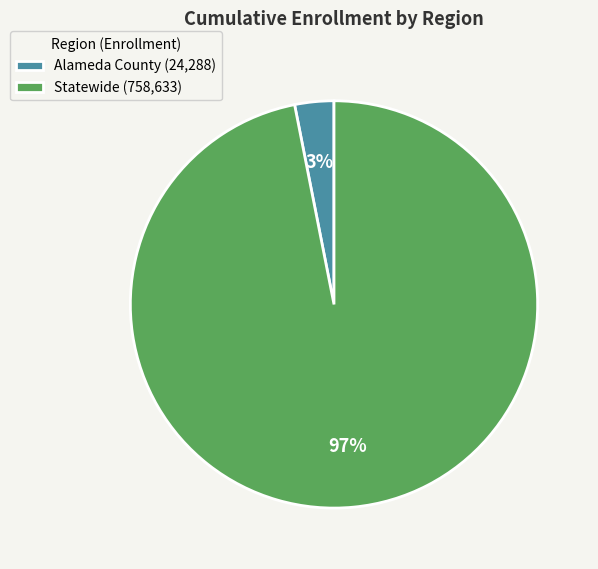

Which category has the smallest portion of the pie?

Alameda County